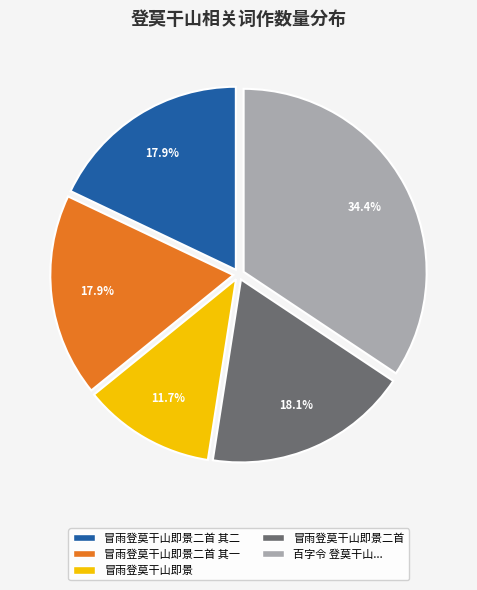

Count the number of slices in the pie.

5